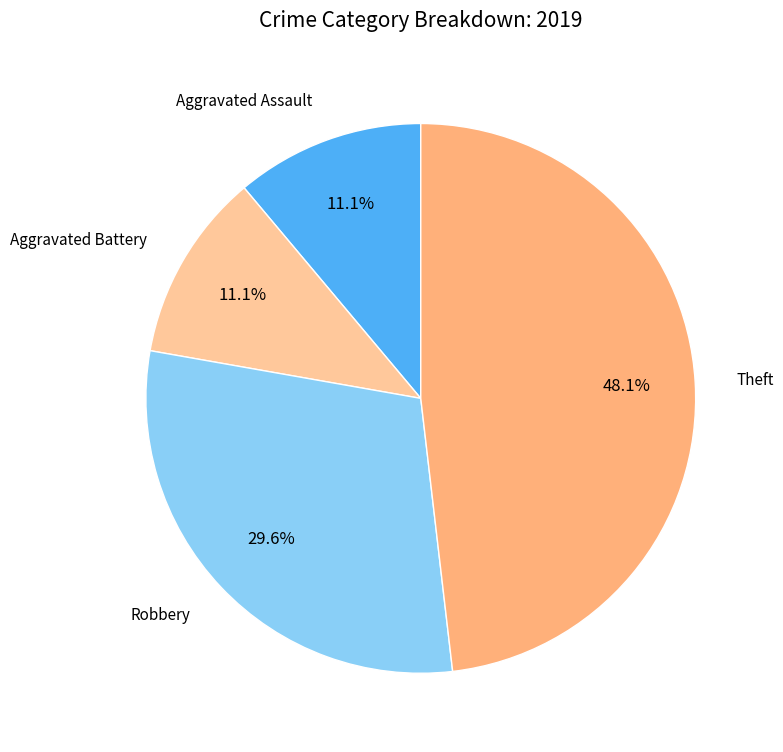

Is there a majority slice in this chart?

No